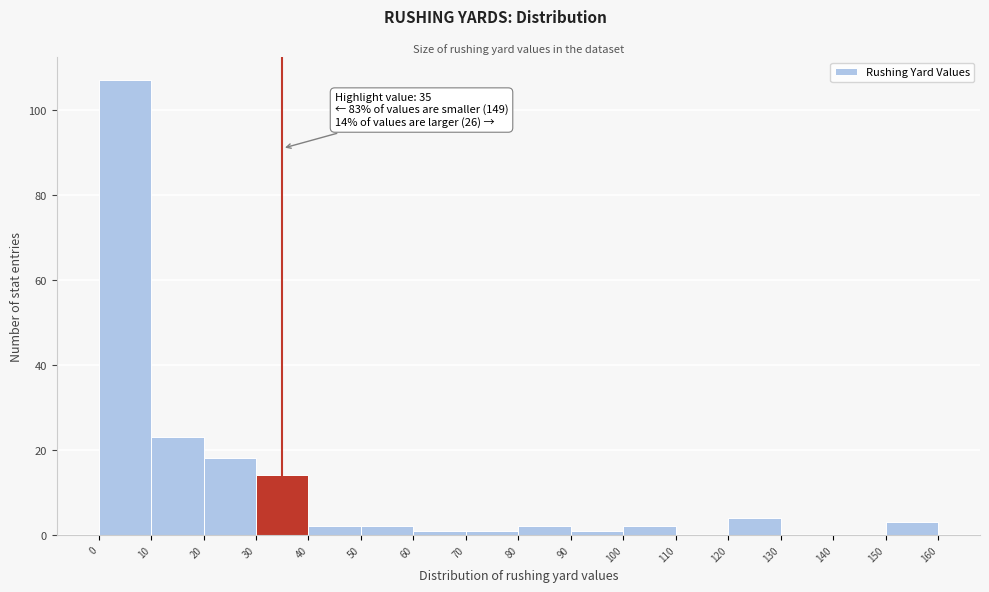

Which range on the x-axis has the tallest bar?

0 to 10